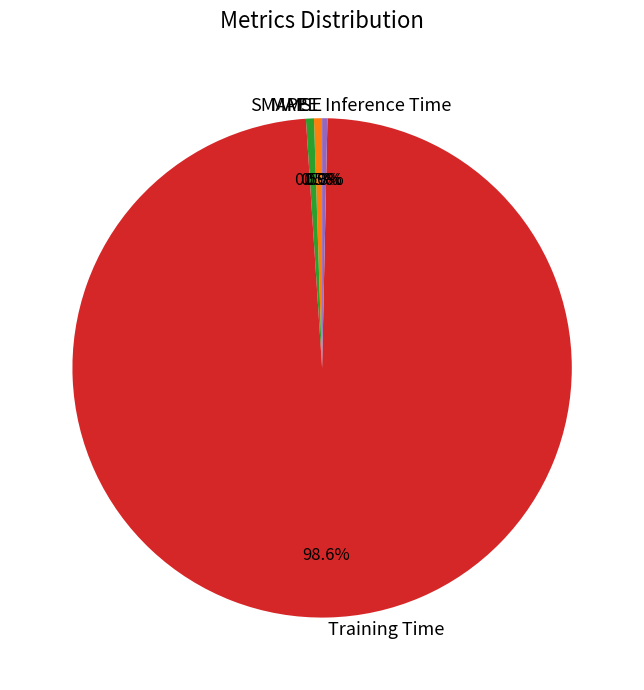

What is the total percentage of Training Time and Inference Time?

99.0%